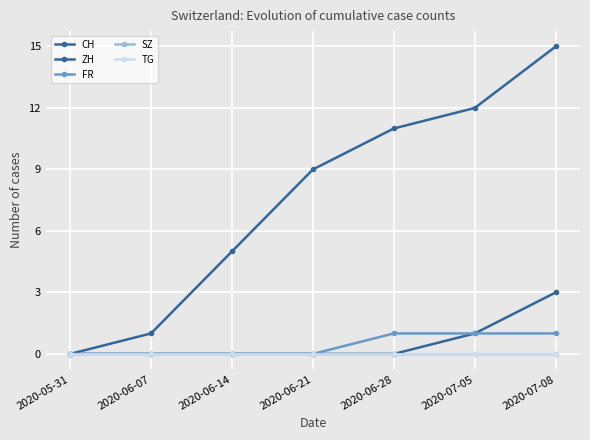

What is the difference between the maximum and minimum values in the ZH series?

3